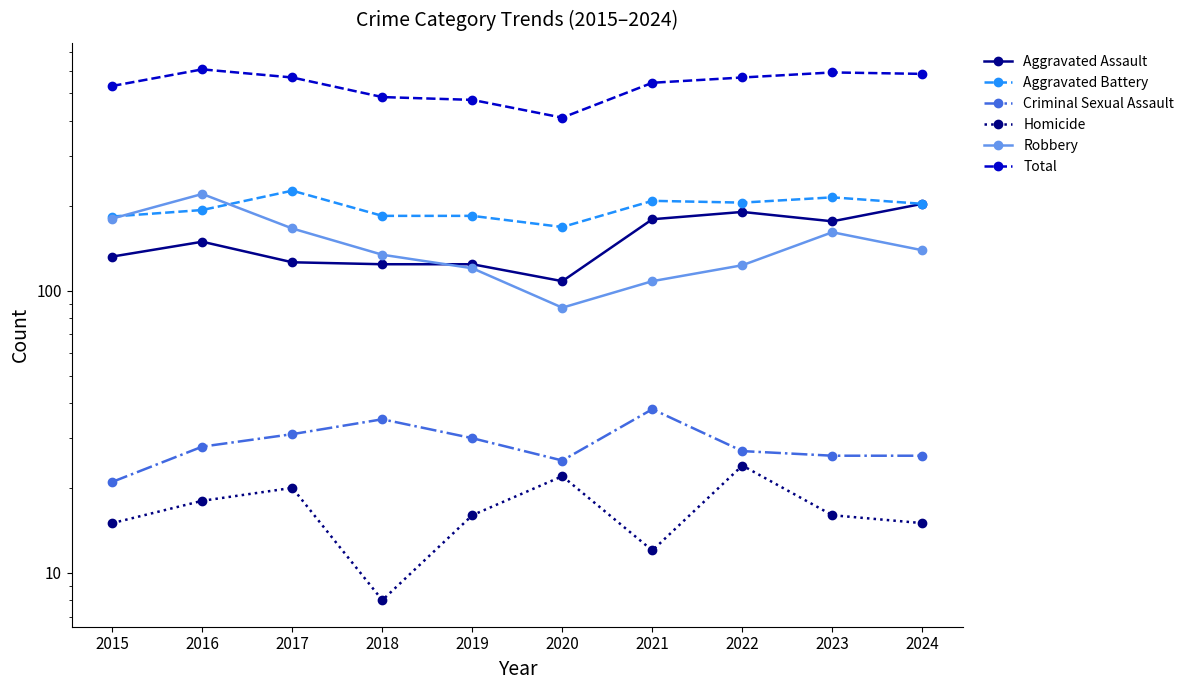

List the labels in order of Aggravated Assault value, smallest first.

2020, 2018, 2019, 2017, 2015, 2016, 2023, 2021, 2022, 2024